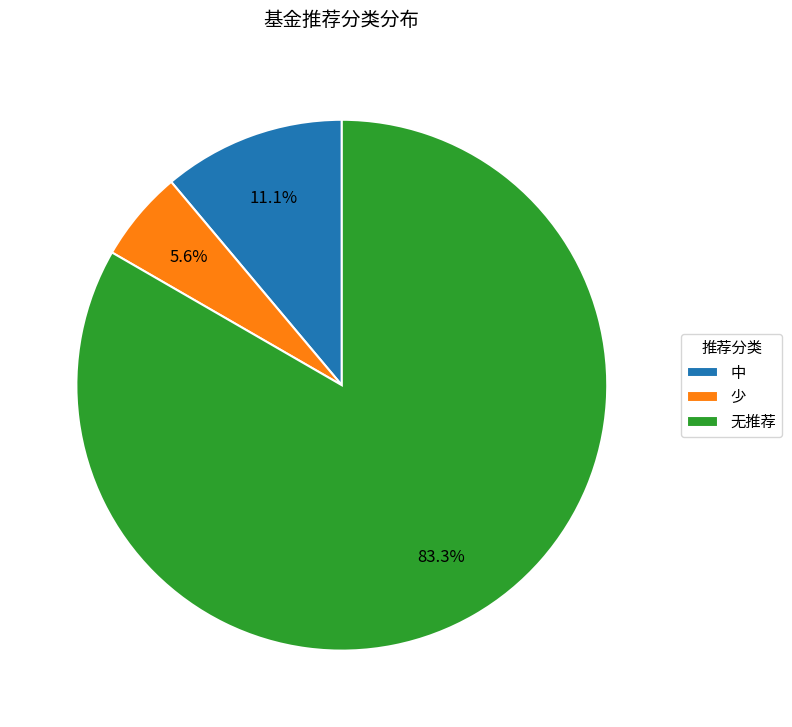

Is 中 the majority of the pie?

No